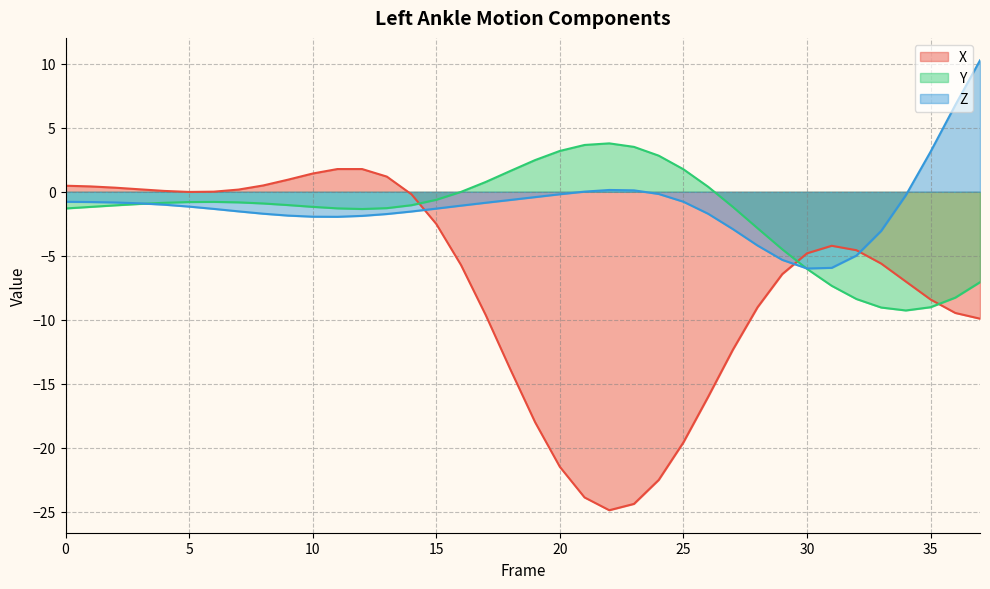

What is the difference between the maximum and minimum values in the Z series?

16.3